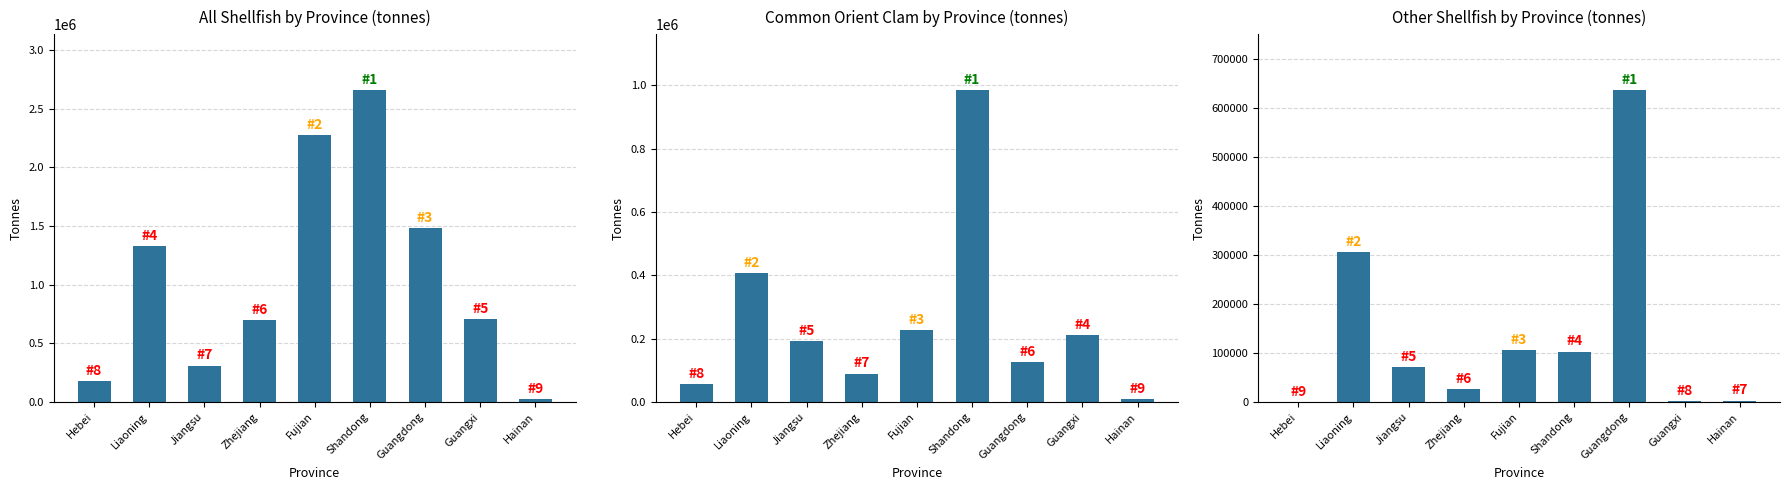

What is the lowest value of the all shellfish series?

20306